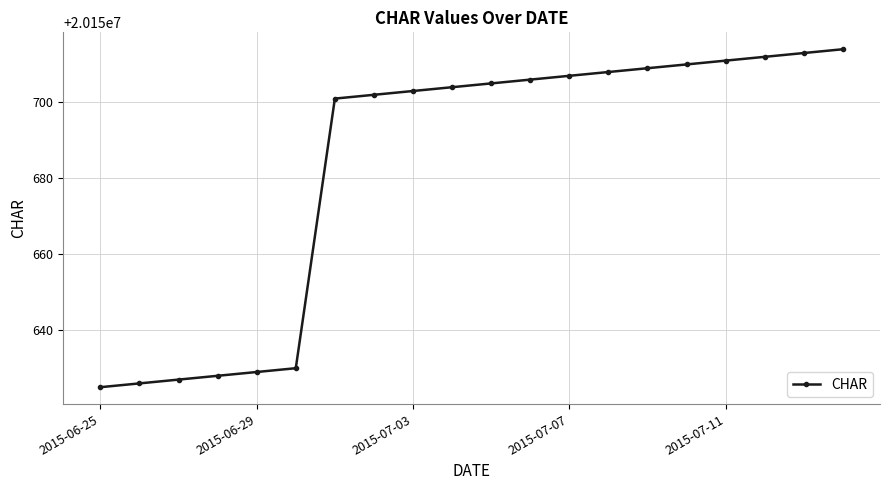

What is the sum of all values?

403013670